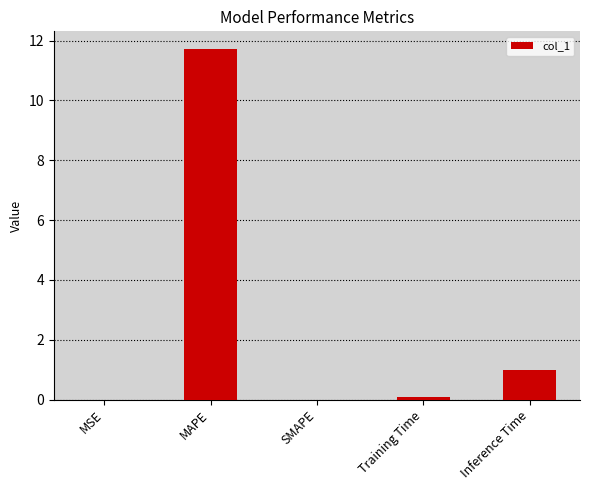

What is the approximate value at Training Time?

0.1